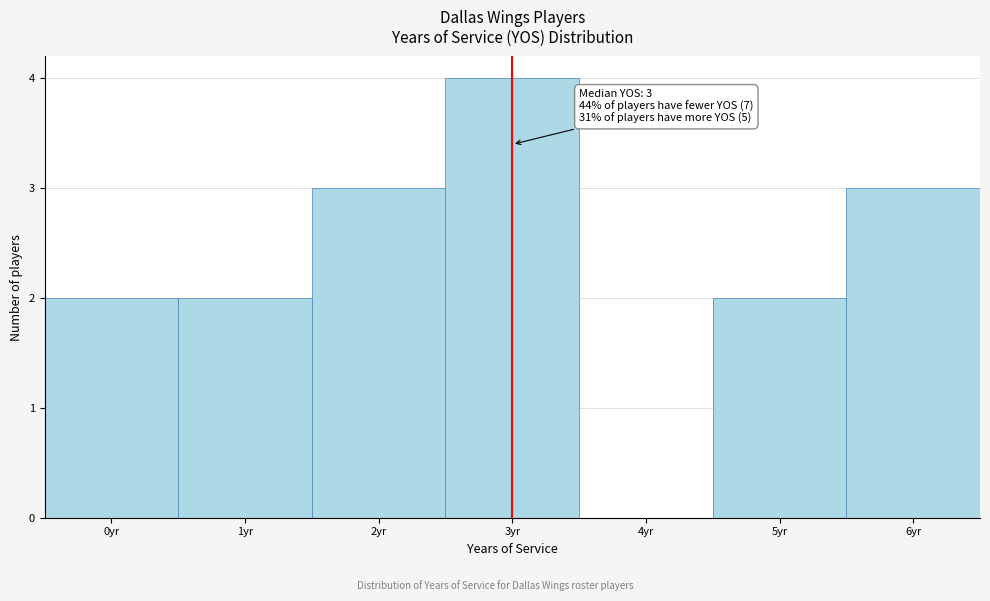

Which range on the x-axis has the tallest bar?

2.5 to 3.5